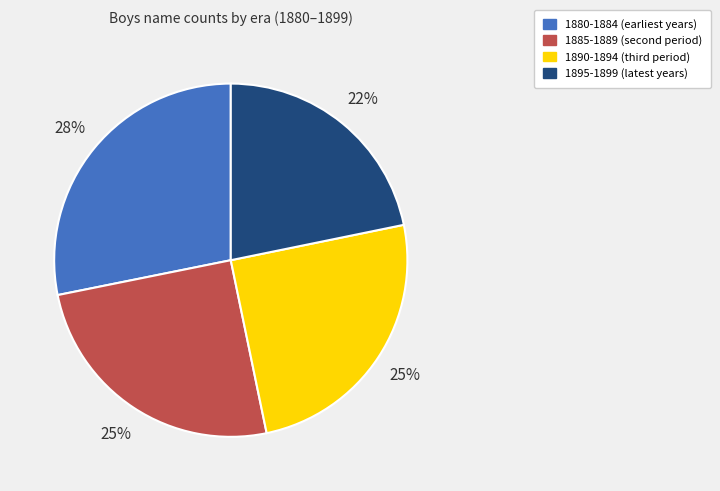

To the nearest percent, what is the difference between the largest and smallest slice percentages?

6%